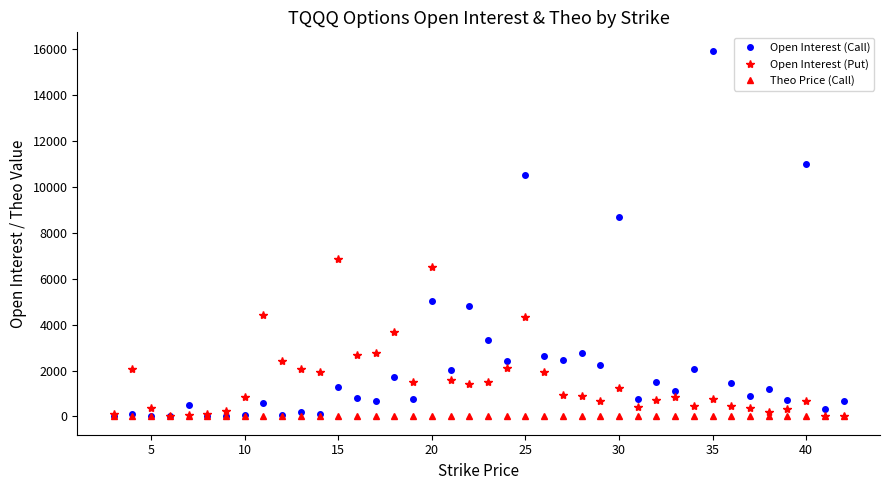

What is the maximum value shown in the chart?

15945.0